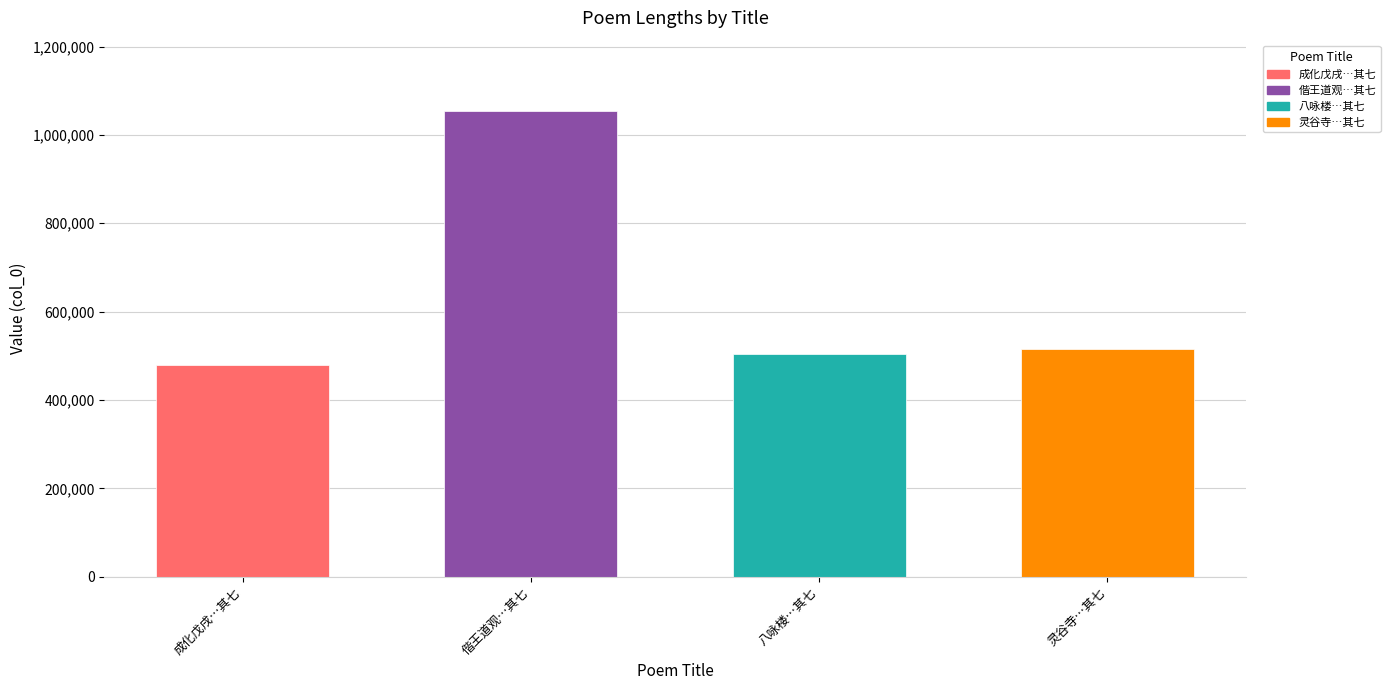

Does the chart contain stacked bars?

No